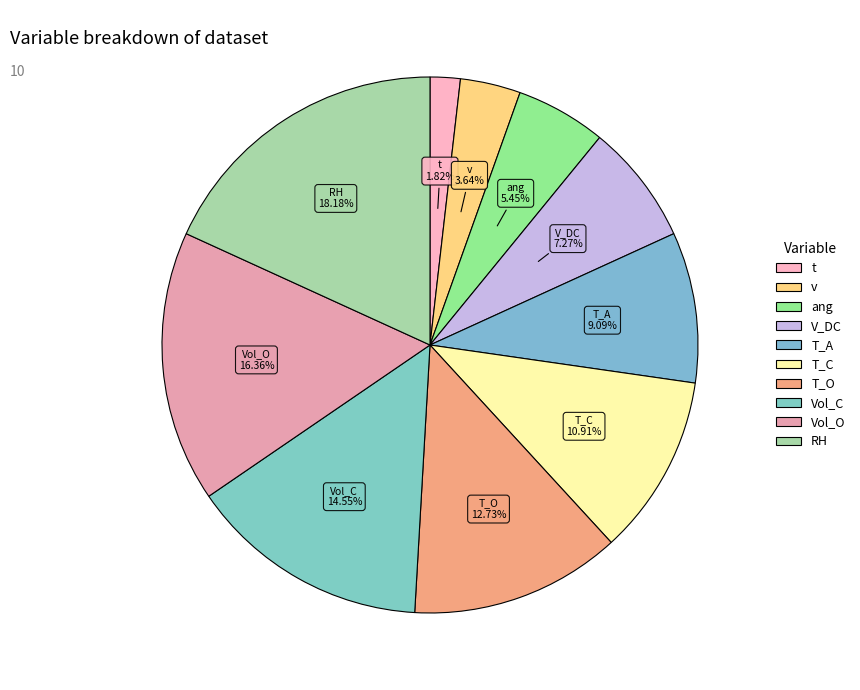

How many segments does this pie chart have?

10